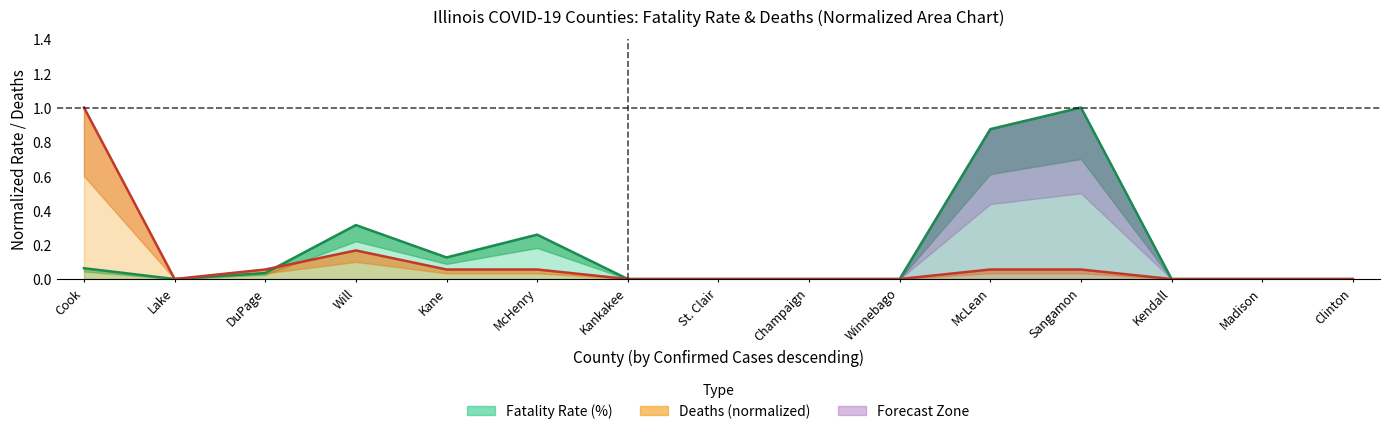

What is the difference between the second highest and minimum values in the fatality_rate series?

0.9